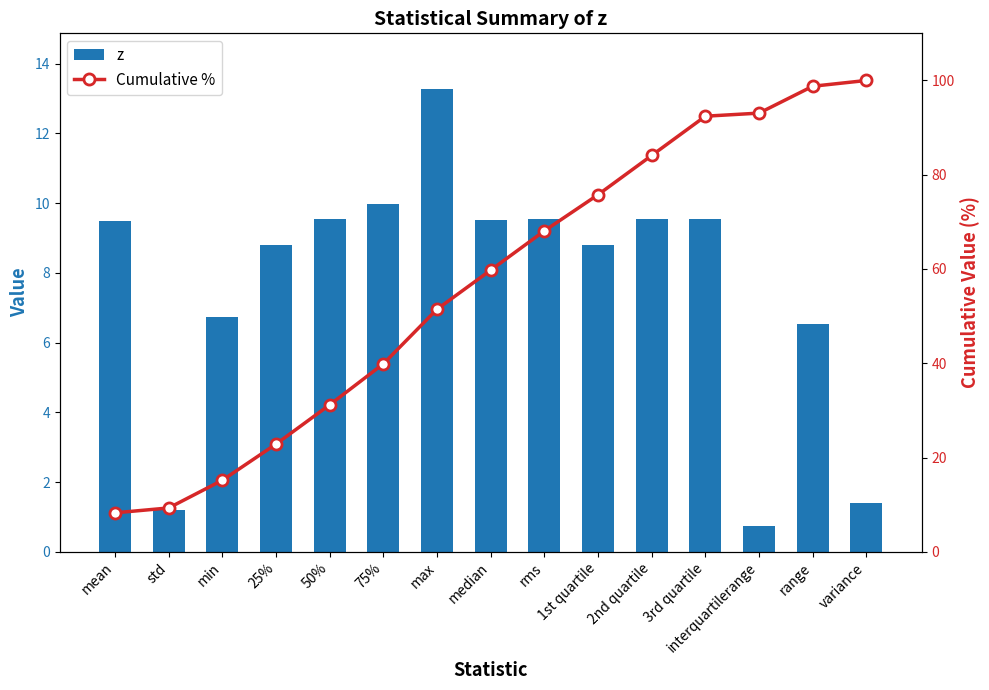

At which category is the sum across all series the highest?

range